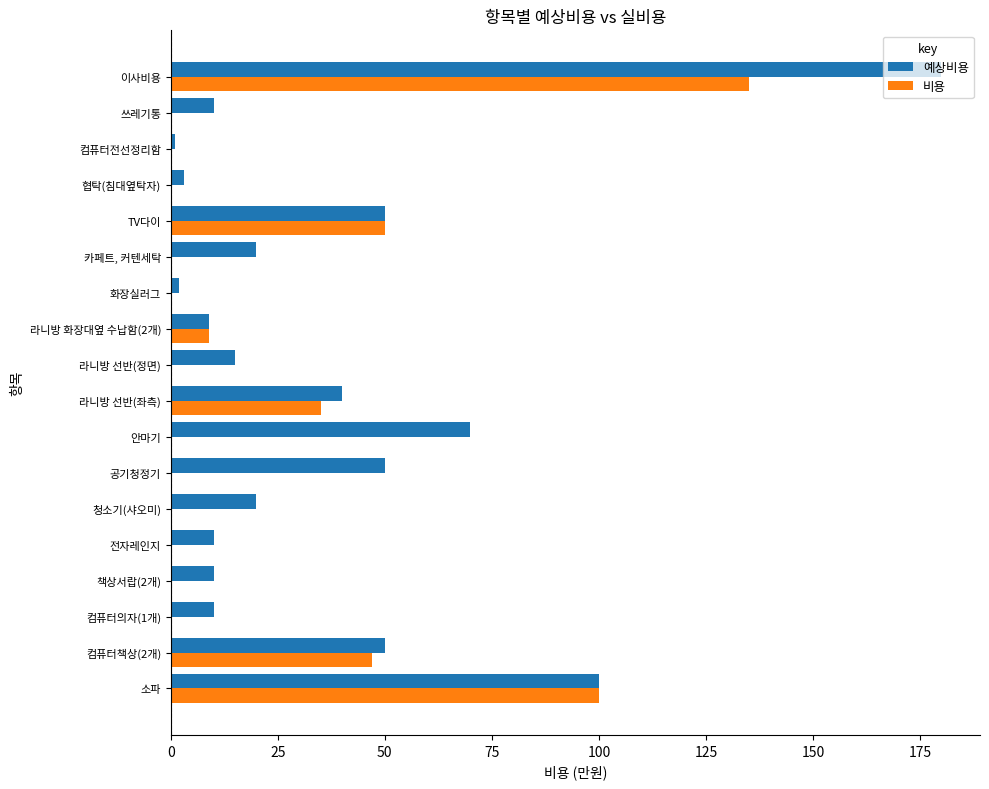

The 예상비용 series shows 50 at 공기청정기. True or false?

True